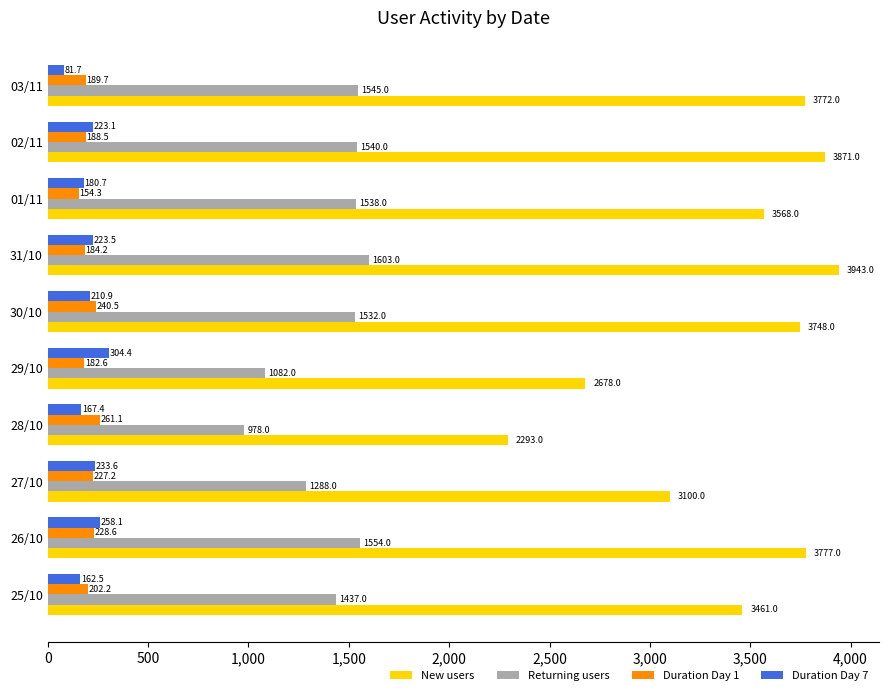

What is the sum of all New users values?

34211.0